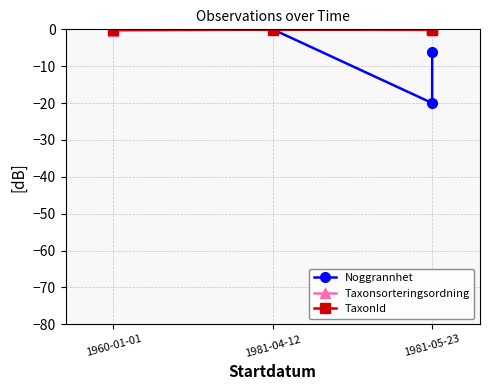

Where is TaxonId nearest to the value 0?

1981-05-23